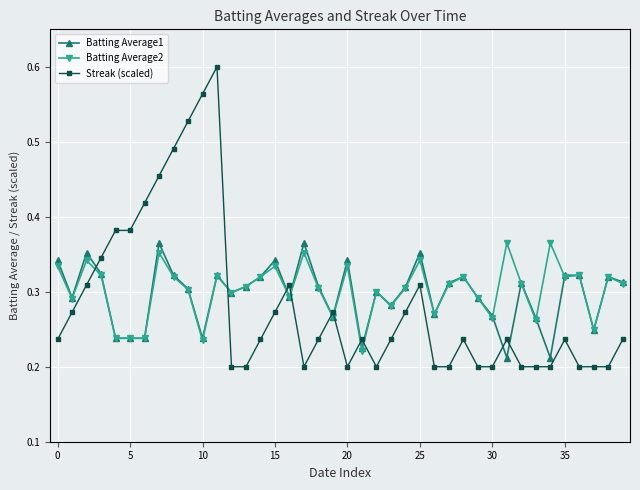

After their last crossing, which series has the higher values: Batting Average2 or Streak (scaled)?

Batting Average2